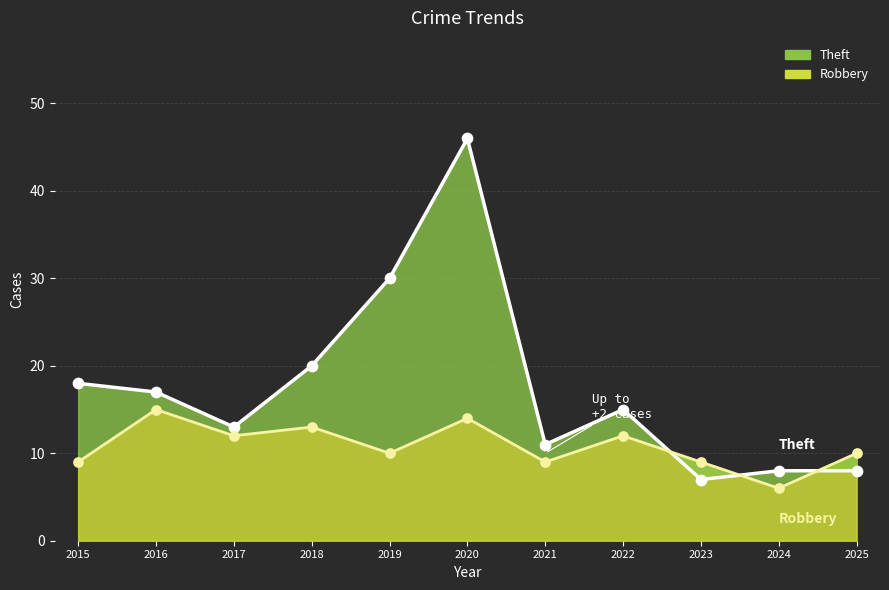

Is the value of Robbery at 2015 greater than the value of Theft at 2019?

No